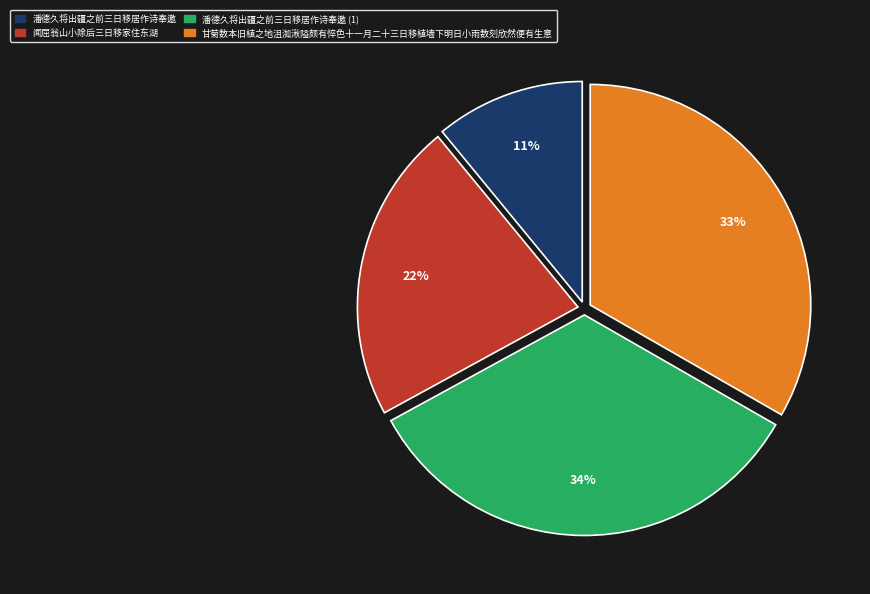

Combined, do 潘德久将出疆之前三日移居作诗奉邀 (1) and 甘菊数本旧植之地沮洳湫隘颇有悴色十一月二十三日移植墙下明日小雨数刻欣然便有生意 account for over 50%?

Yes